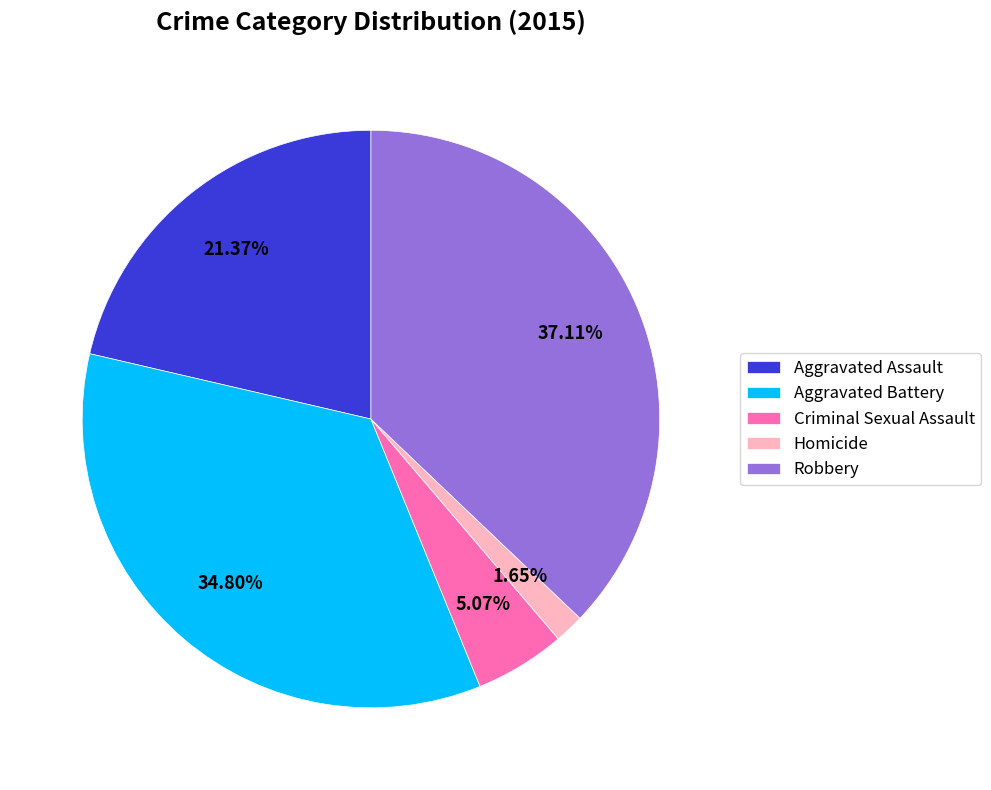

What is the smallest slice in the pie chart?

Homicide